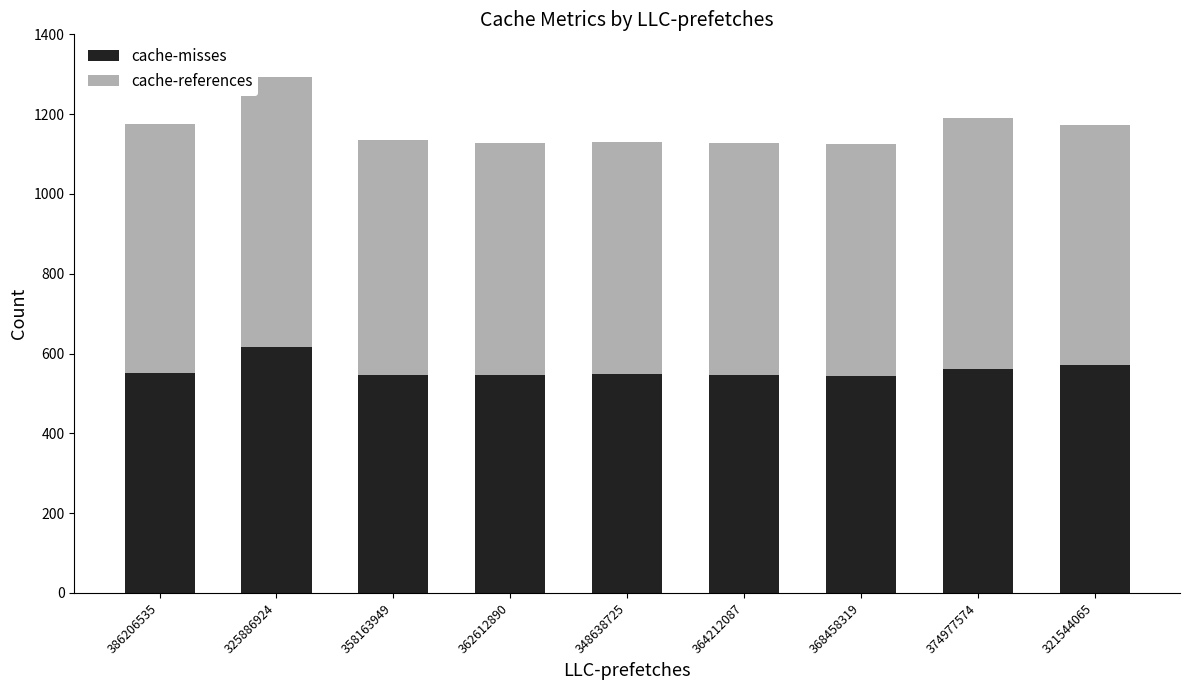

Which series changed the most between 325886924 and 374977574?

cache-misses